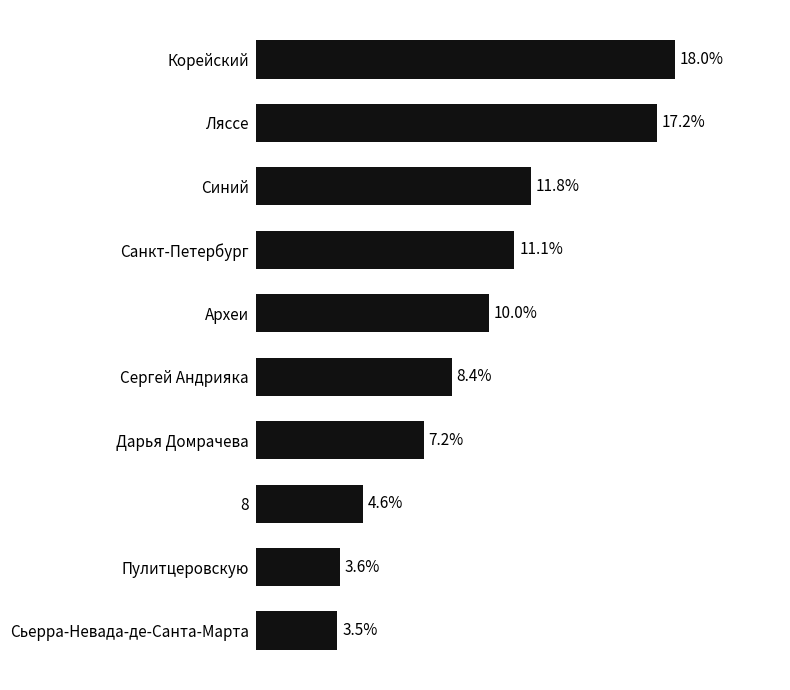

Which has a higher value, Синий or Ляссе?

Ляссе